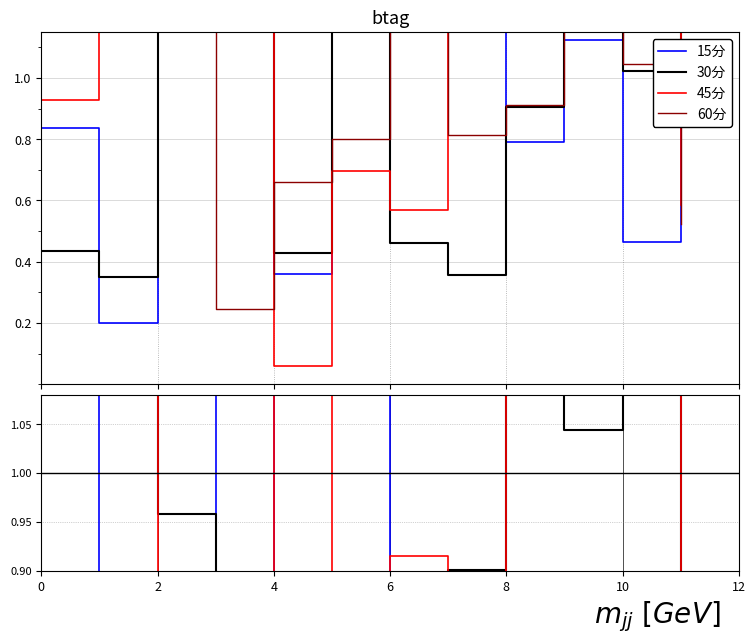

At which category does the chart reach its peak across all series?

2